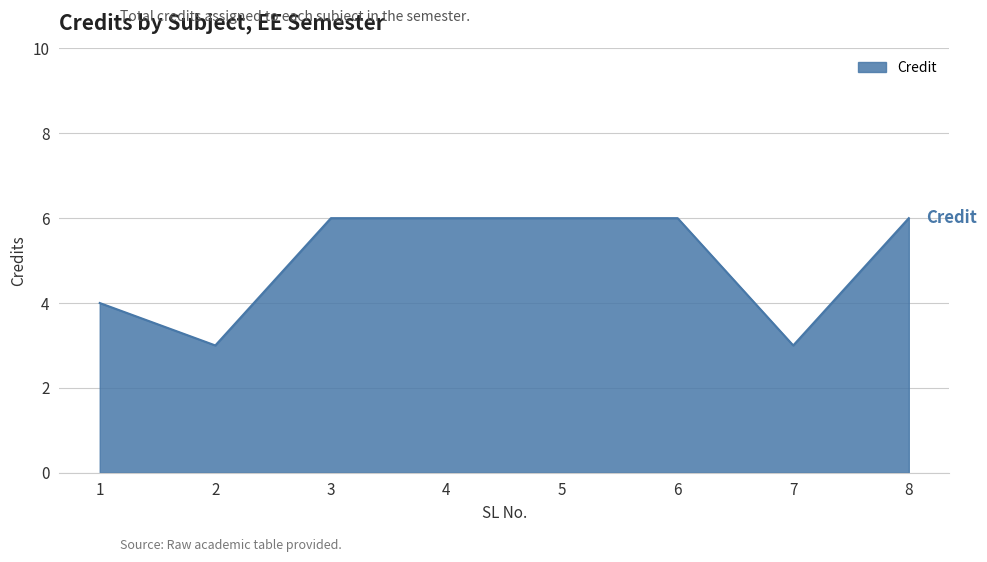

What is the ratio of the value at 2 to the value at 6?

0.5